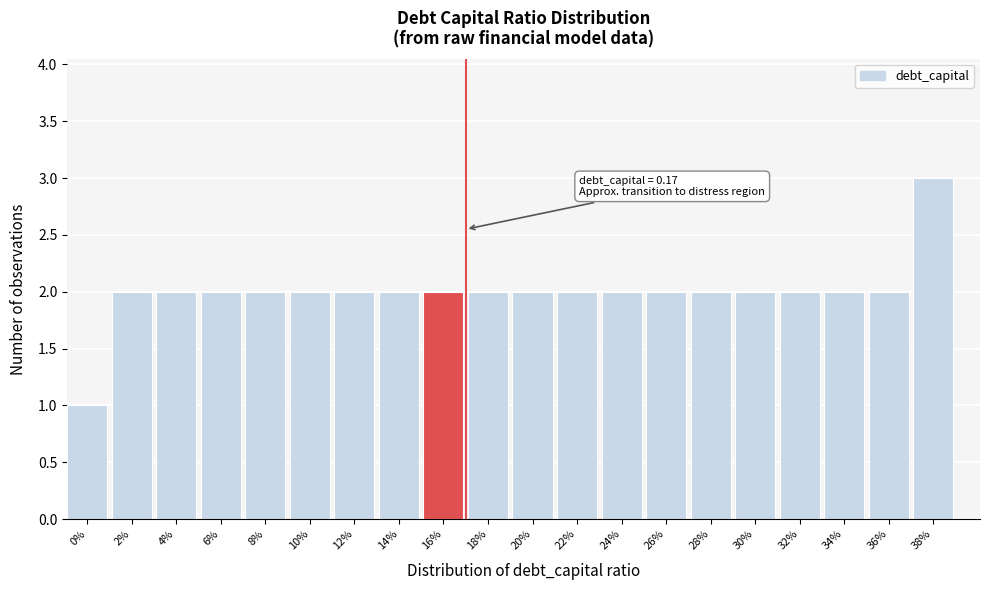

Reading left to right, extract all data points from this chart.

0%=1	2%=2	4%=2	6%=2	8%=2	10%=2	12%=2	14%=2	16%=2	18%=2	20%=2	22%=2	24%=2	26%=2	28%=2	30%=2	32%=2	34%=2	36%=2	38%=3